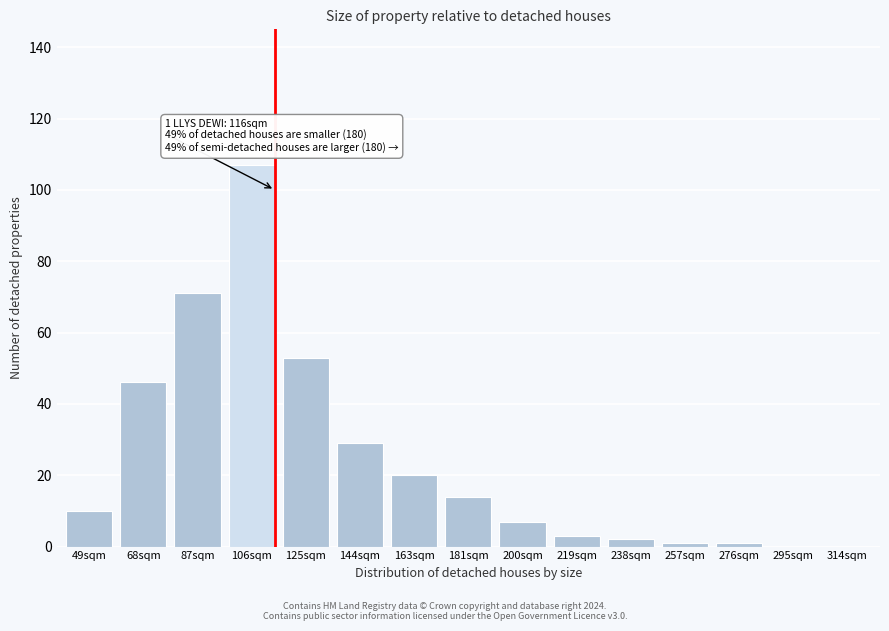

Reading left to right, what are all the values shown in this chart?

49sqm=10	68sqm=46	87sqm=71	106sqm=107	125sqm=53	144sqm=29	163sqm=20	181sqm=14	200sqm=7	219sqm=3	238sqm=2	257sqm=1	276sqm=1	295sqm=0	314sqm=0